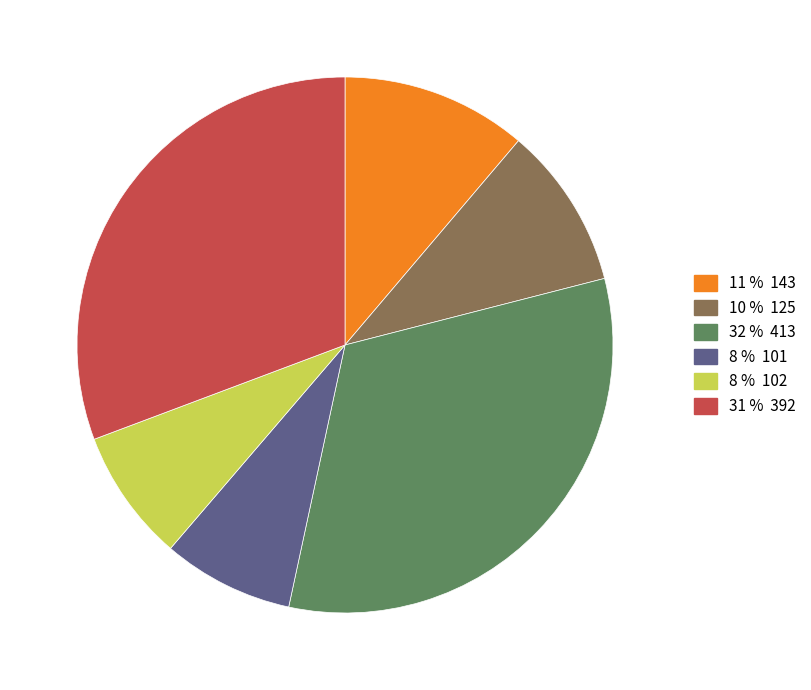

Is there any slice that represents more than half of the pie?

No